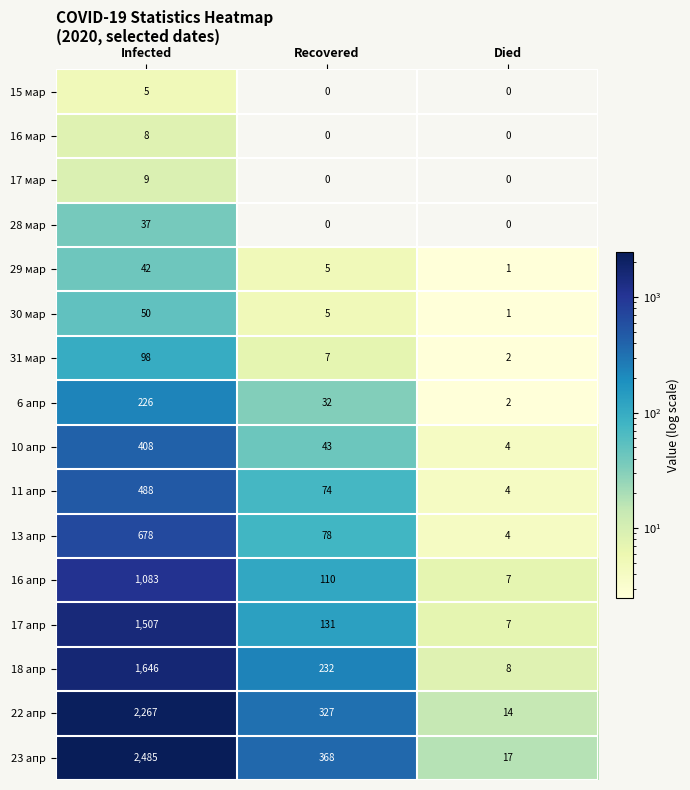

At how many categories does at least one series exceed 768?

1